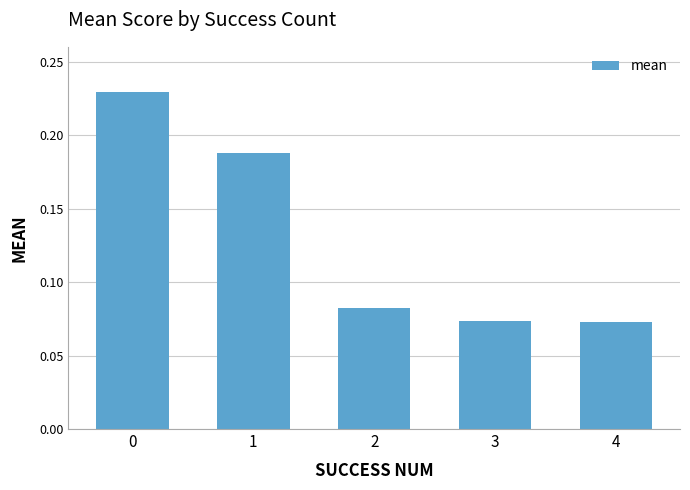

The chart shows a value of 0.3 at 0. True or false?

False